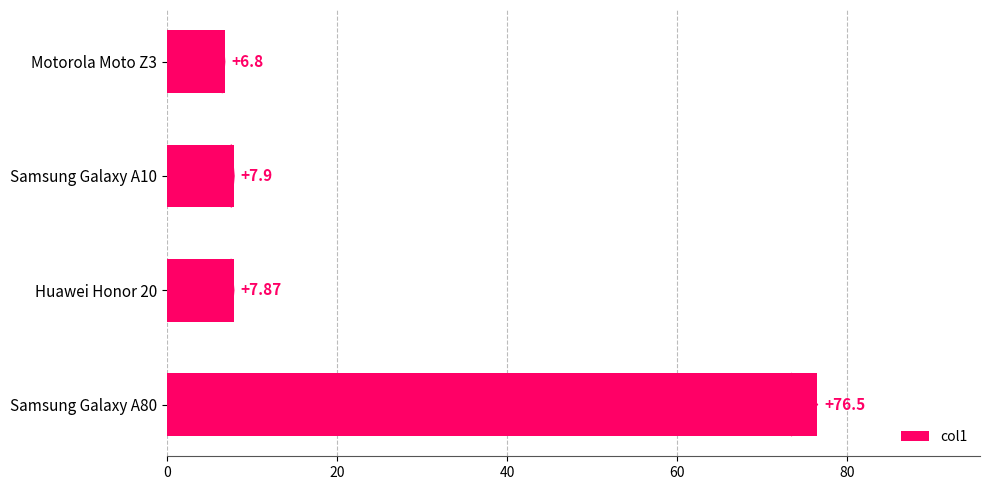

How many data points are less than 7?

1